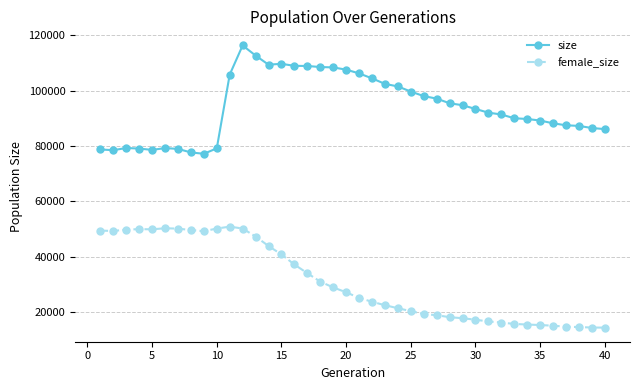

Does the chart display data point markers on the line(s)?

Yes